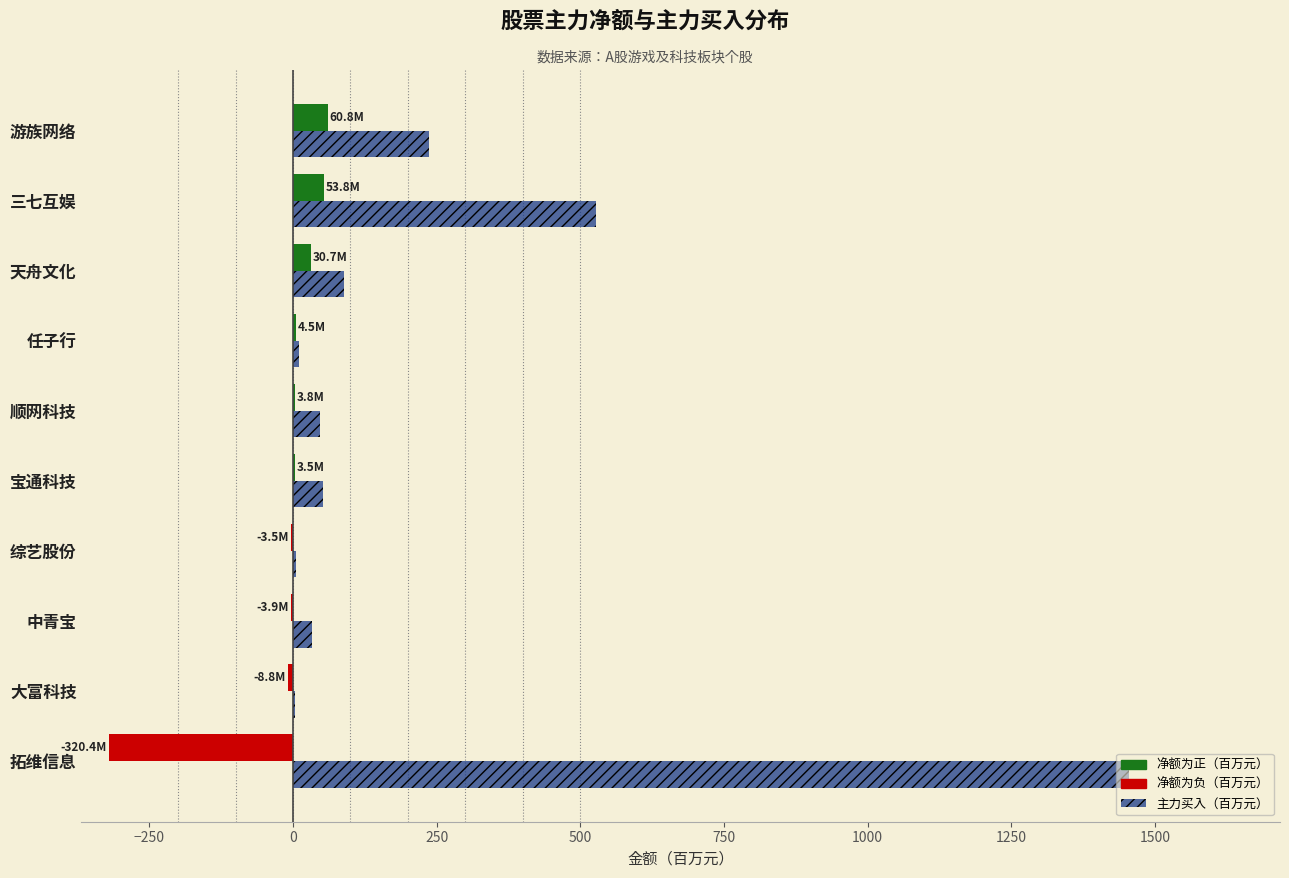

What is the greatest value displayed?

1455.9